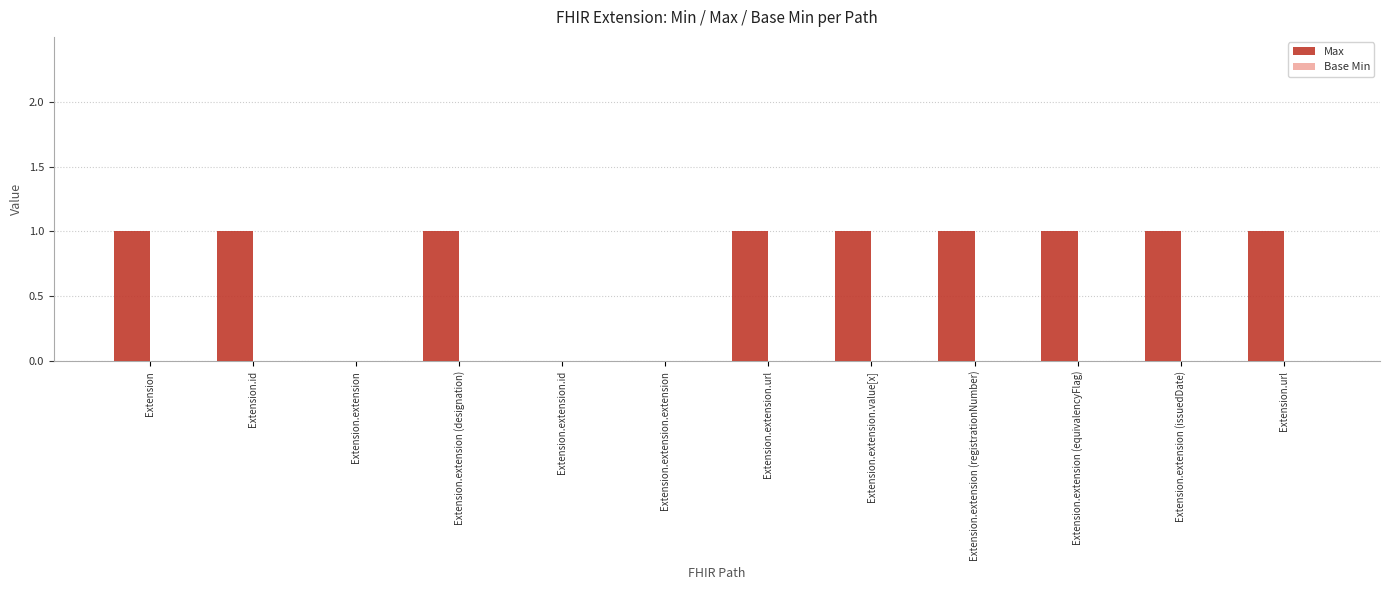

The chart shows a value of 1 at Extension.extension (designation). True or false?

True